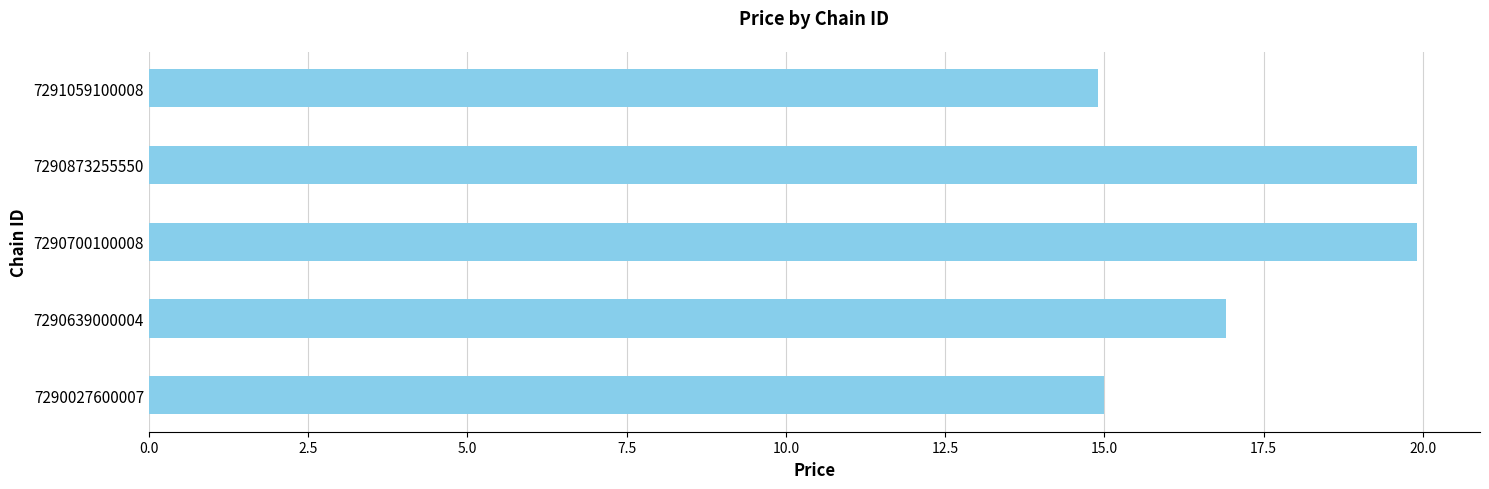

Approximately how many times larger is the value at 7290027600007 compared to 7290873255550?

0.8